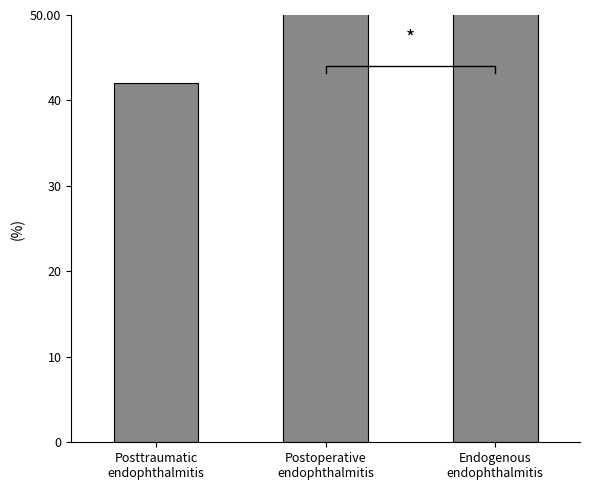

What is the value of the 3rd bar from the left?

254